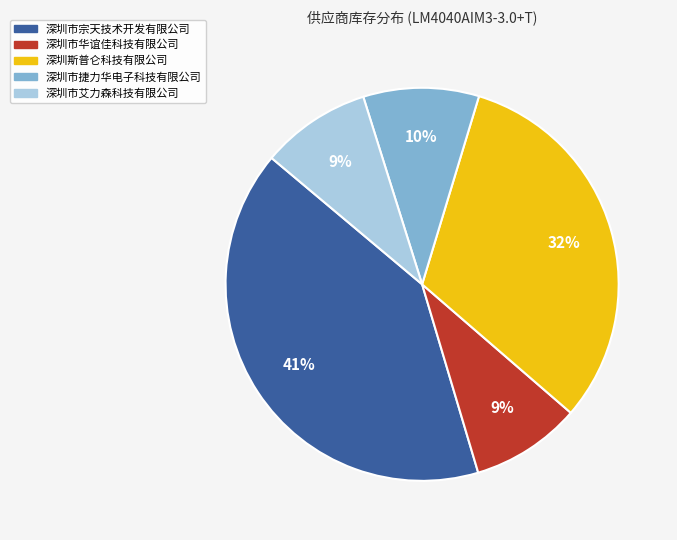

To the nearest percent, what portion does 深圳市艾力森科技有限公司 represent?

9%